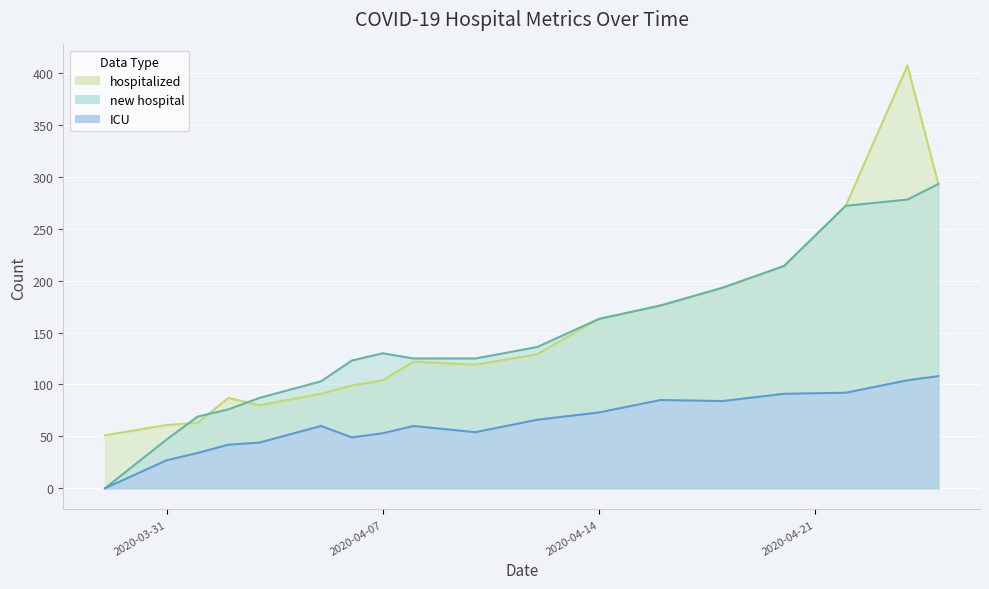

True or false: new hospital has more than 0 points higher than both neighbors.

True